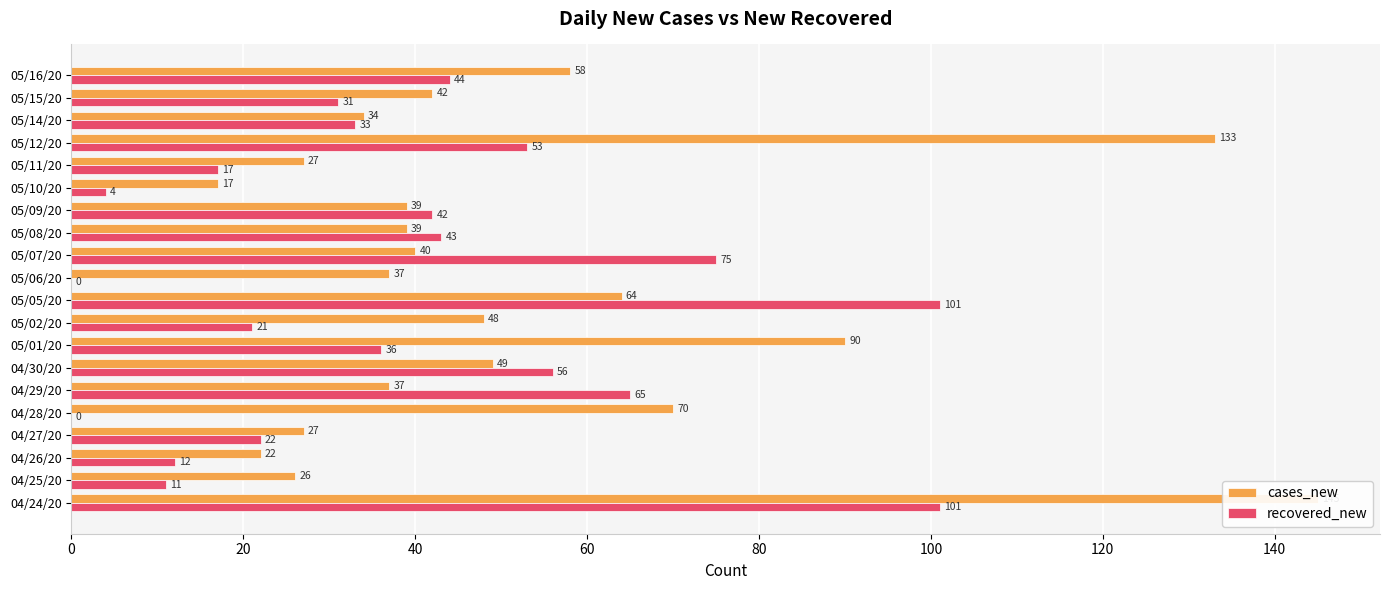

What are all the series names shown in the legend?

cases_new, recovered_new